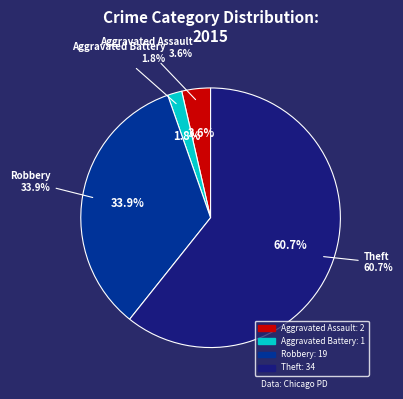

How many segments does this pie chart have?

4